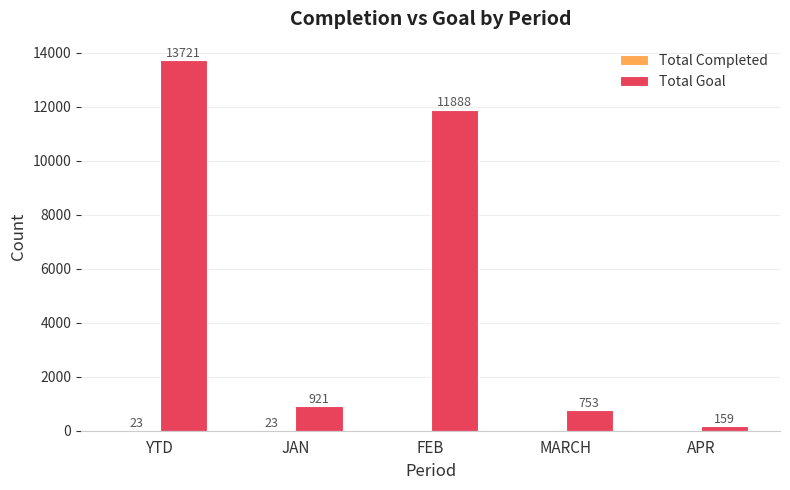

What is the maximum value shown in the chart?

13721